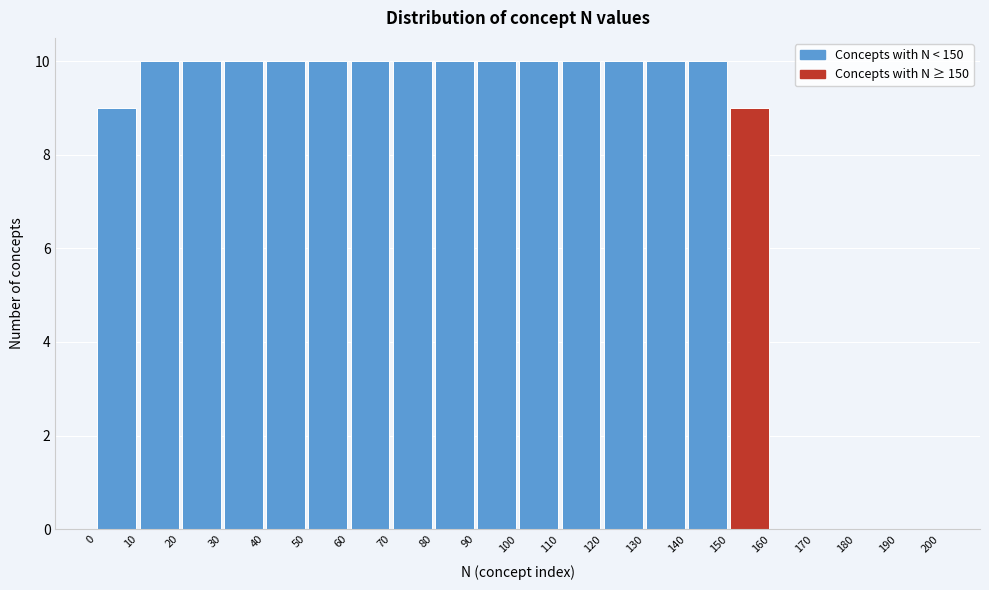

What is the height of the bar covering 130 to 140 on the x-axis? The values are not printed on the chart, so give them approximately, as read against the axis.

10